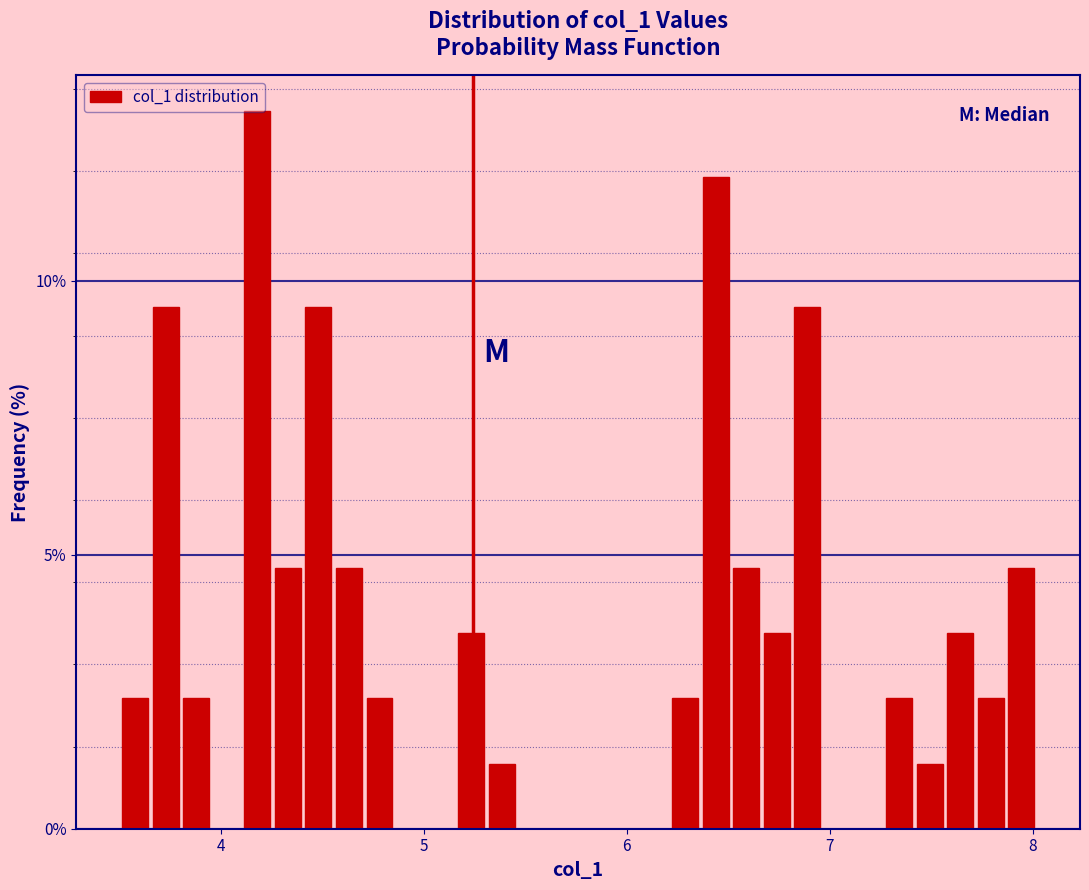

Around what value on the x-axis is the tallest bar? Give the approximate position of its centre, as read against the axis.

4.2